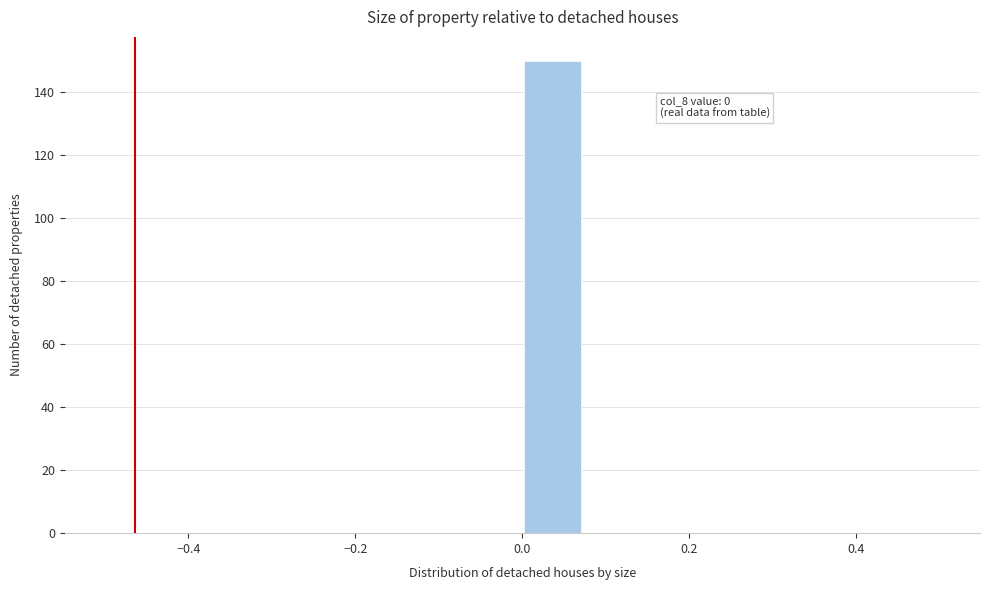

Read against the x-axis, roughly where is the centre of the tallest bar?

0.04